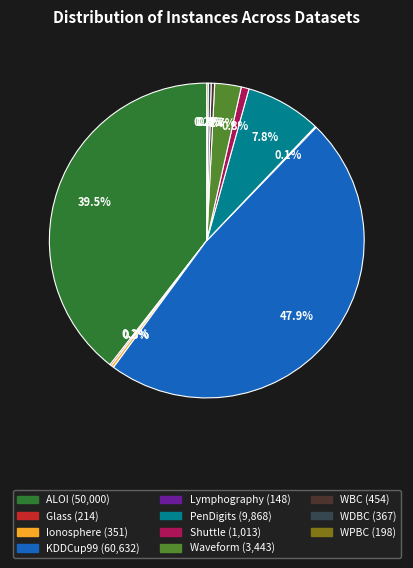

Approximately how many times larger is the value at WBC compared to Shuttle?

0.4